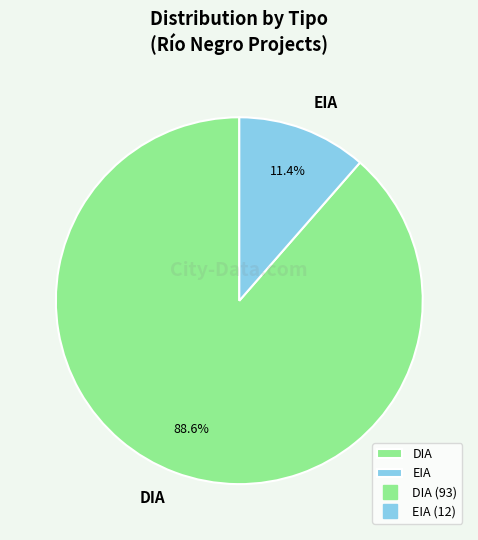

Is there a majority slice in this chart?

Yes